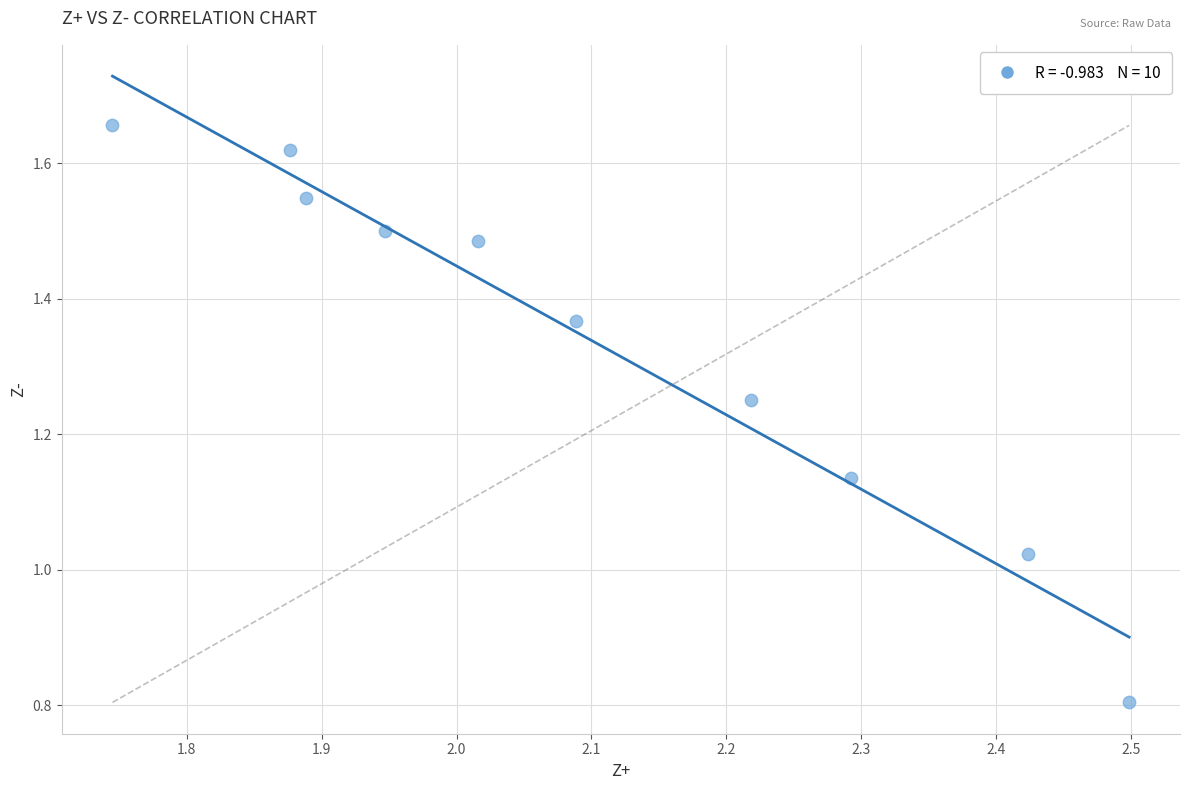

What is the average X value?

2.1